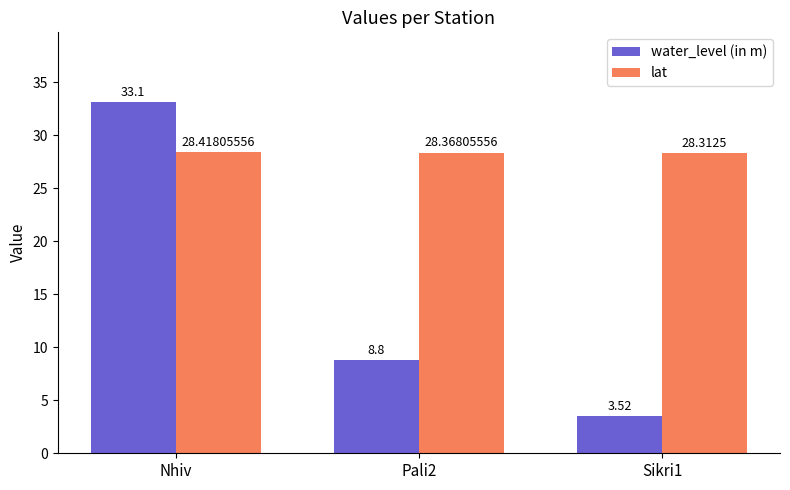

At how many categories does at least one series exceed 20?

3